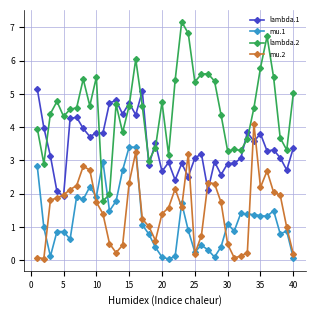

What is the value of the mu.2 point at the 9th from the left?

2.7